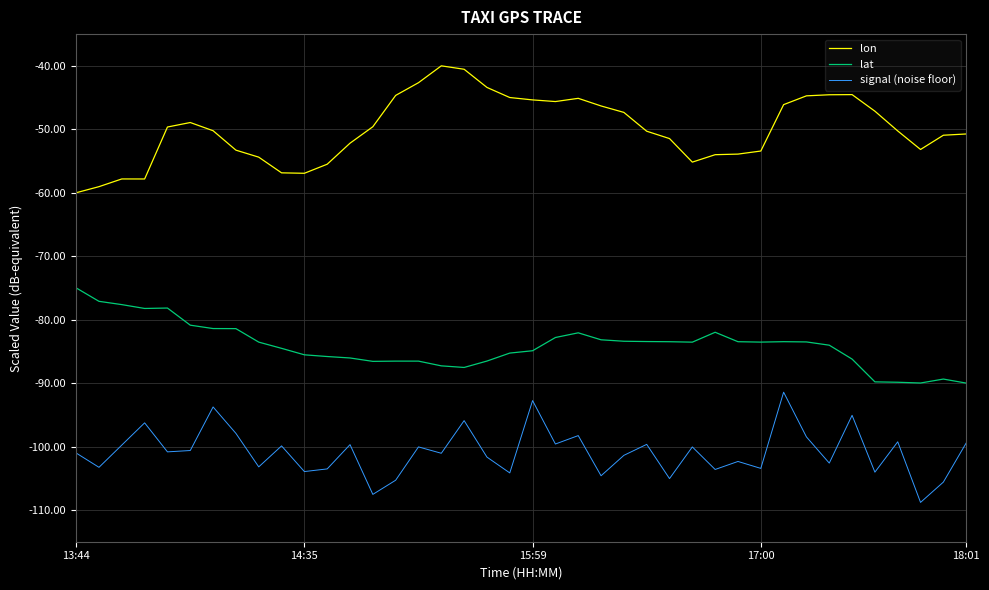

What is the highest value of the lon series?

-40.0